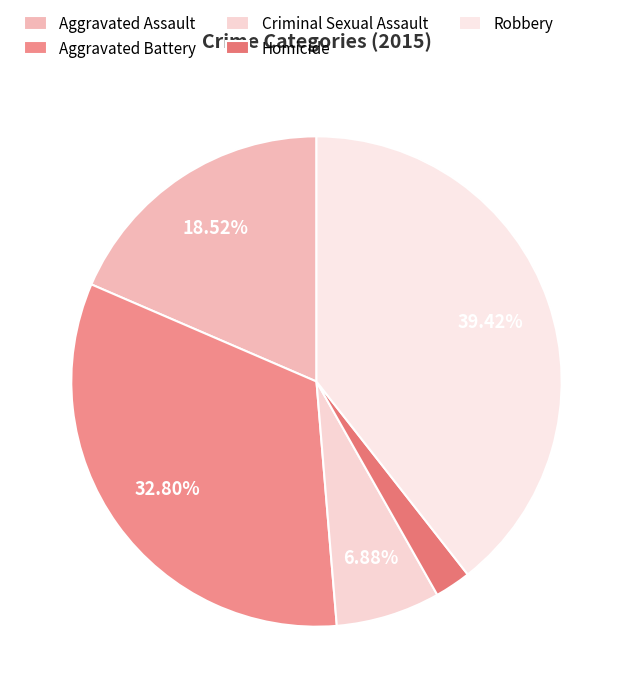

To the nearest percent, what portion does Aggravated Battery represent?

33%